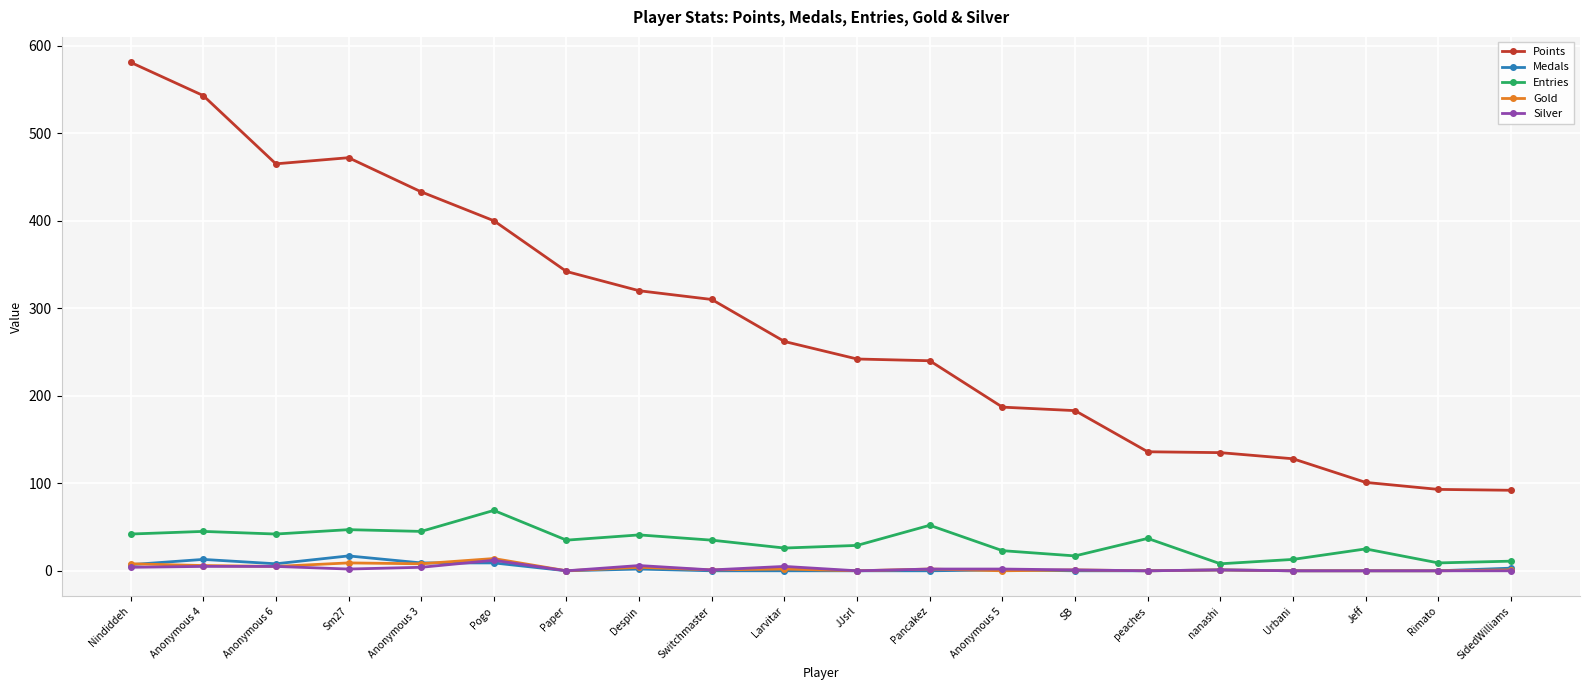

True or false: Gold has more than 0 interior local peaks.

True